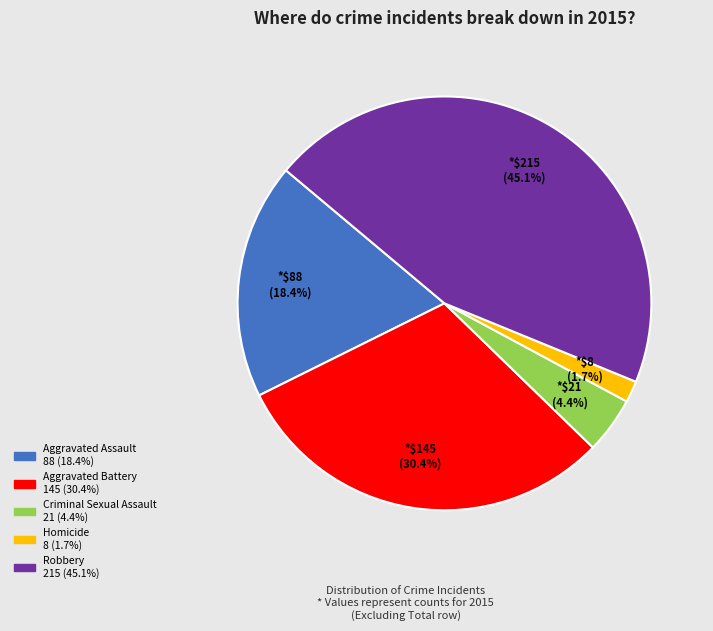

To the nearest percent, what is the difference between the largest and smallest slice percentages?

43%